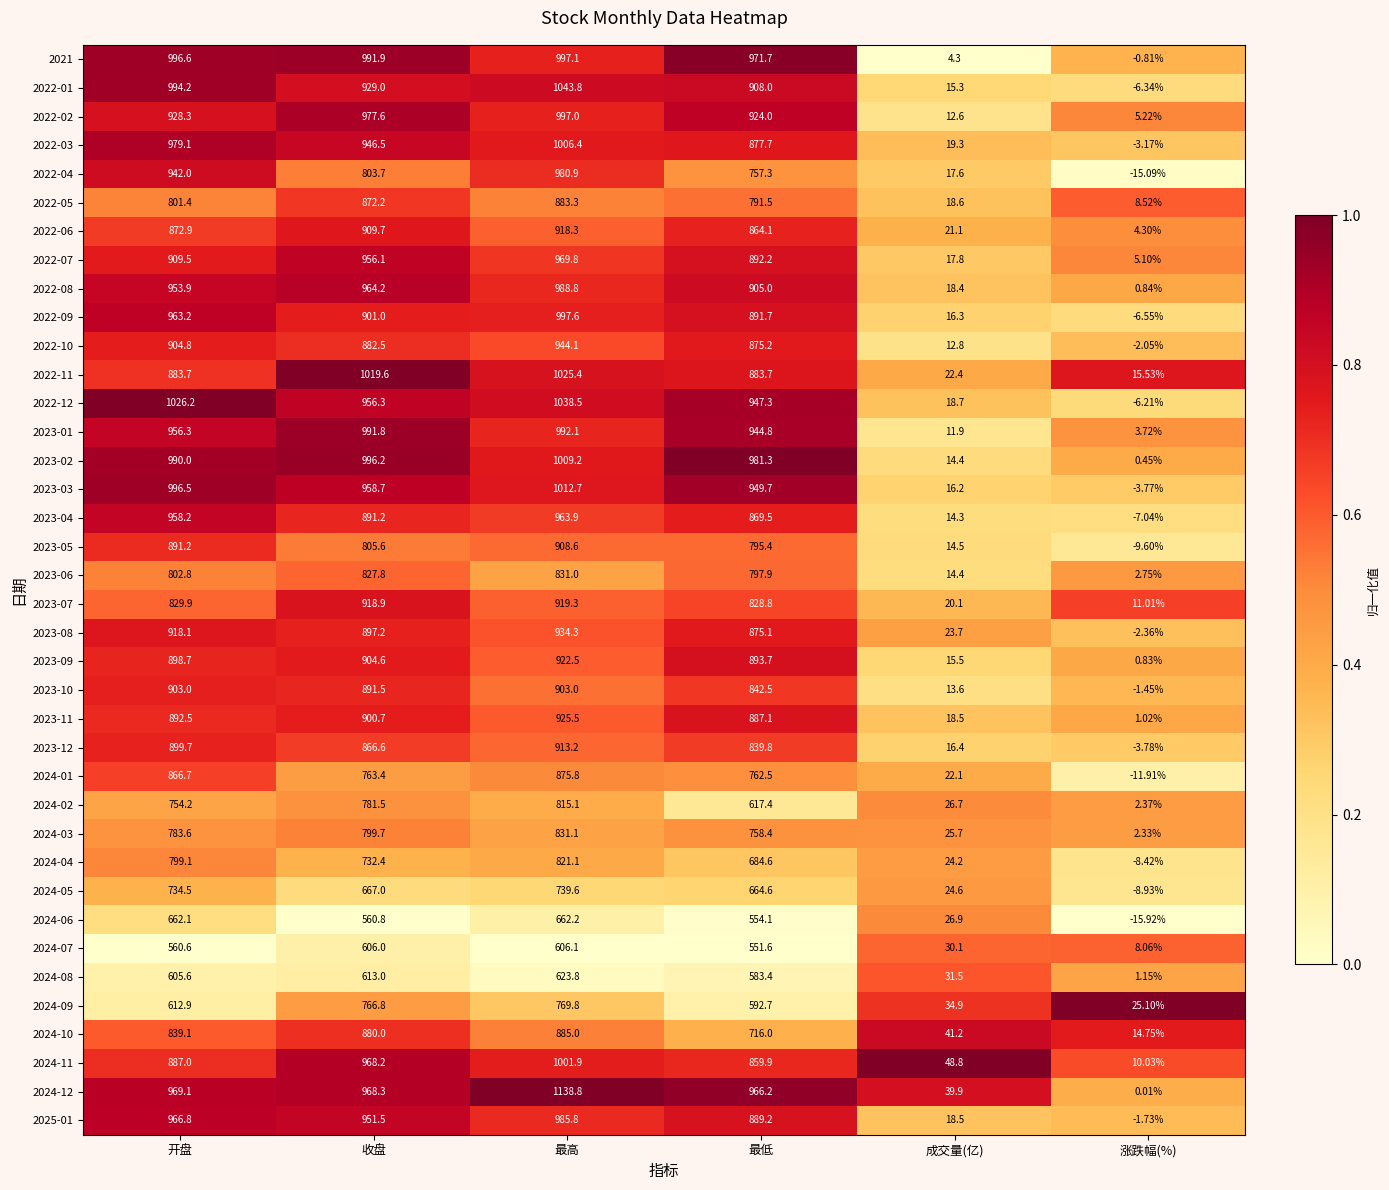

At which category is the sum across all series the highest?

最高